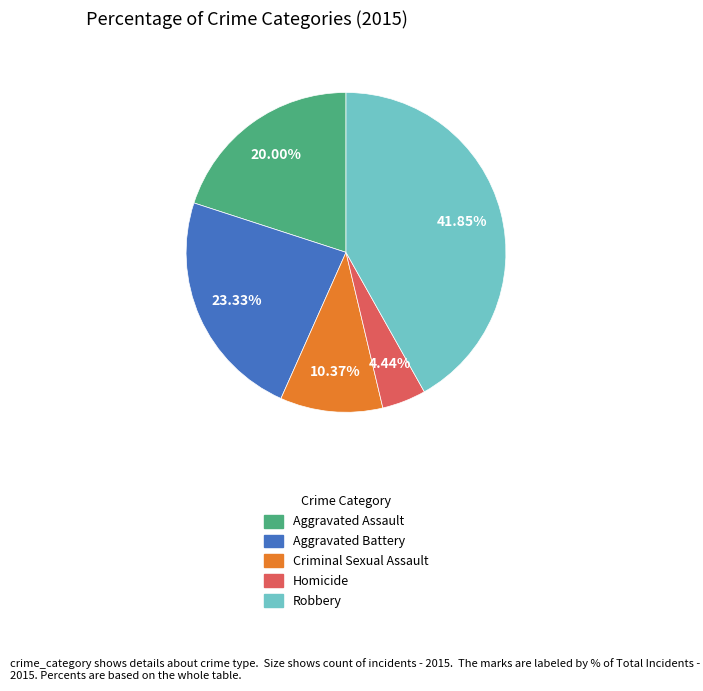

Which category has the biggest portion of the pie?

Robbery